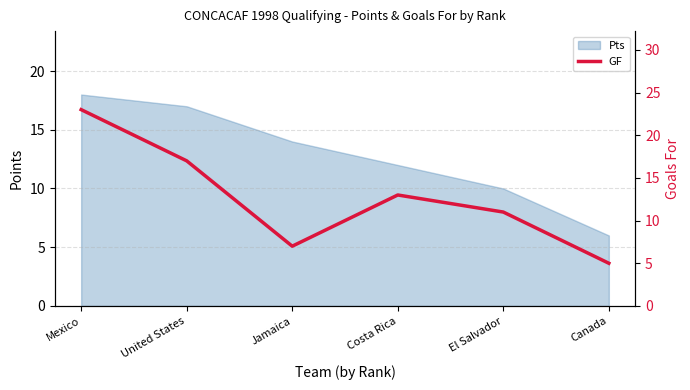

How many lines are shown in the chart?

1